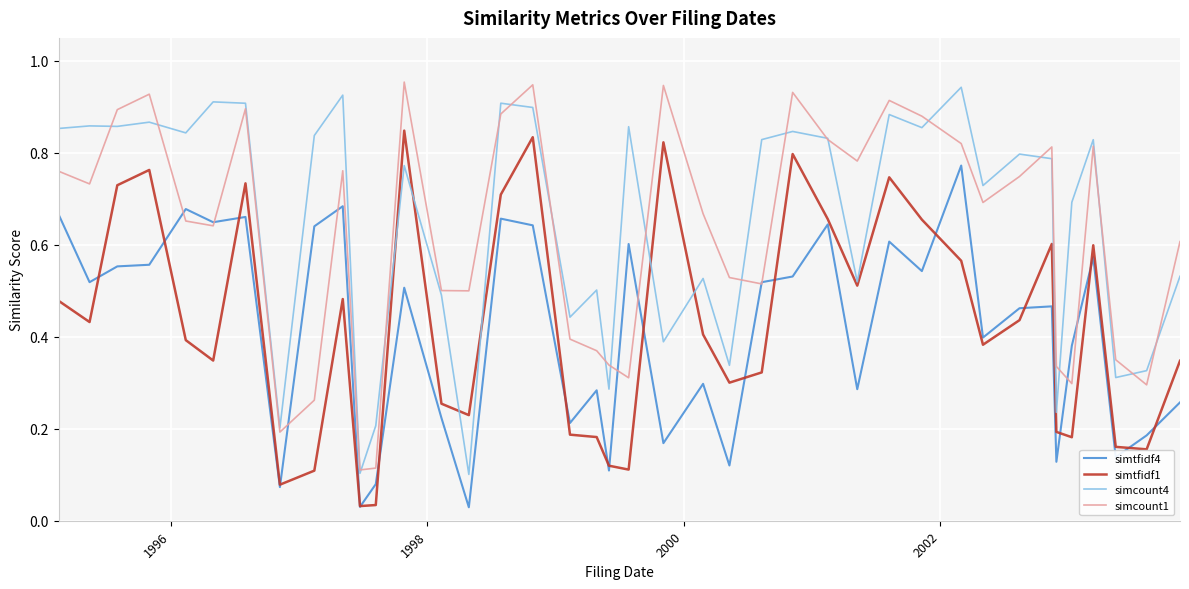

True or false: simtfidf4 and simcount4 cross at least once.

False